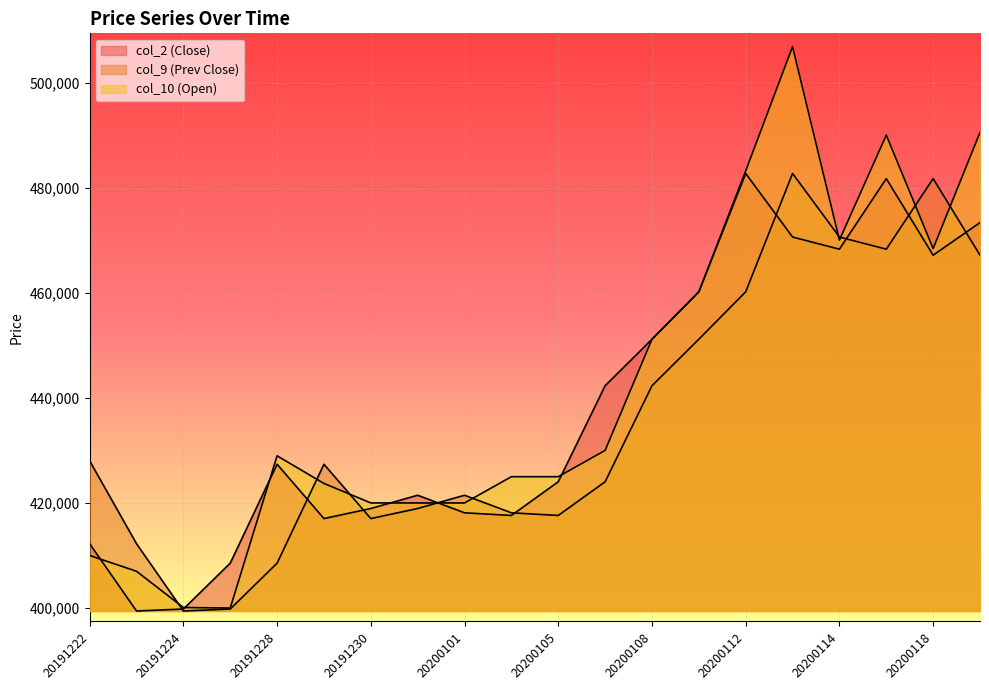

Does the chart display data point markers on the line(s)?

No